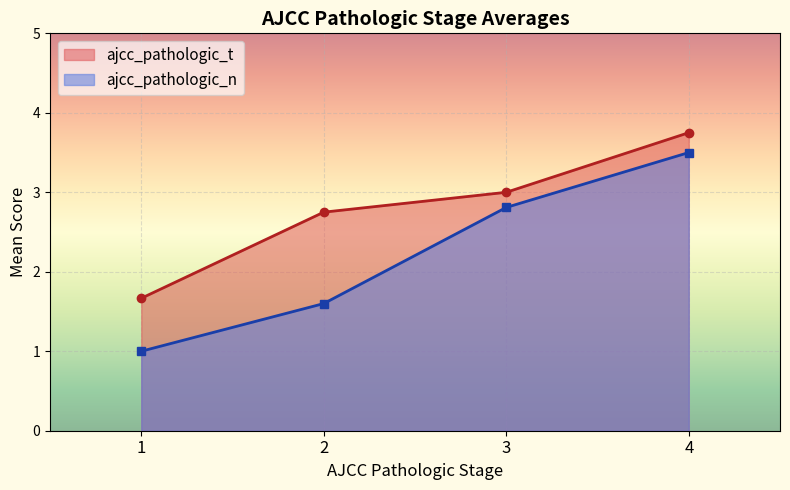

True or false: ajcc_pathologic_t has more than 2 points higher than both neighbors.

False